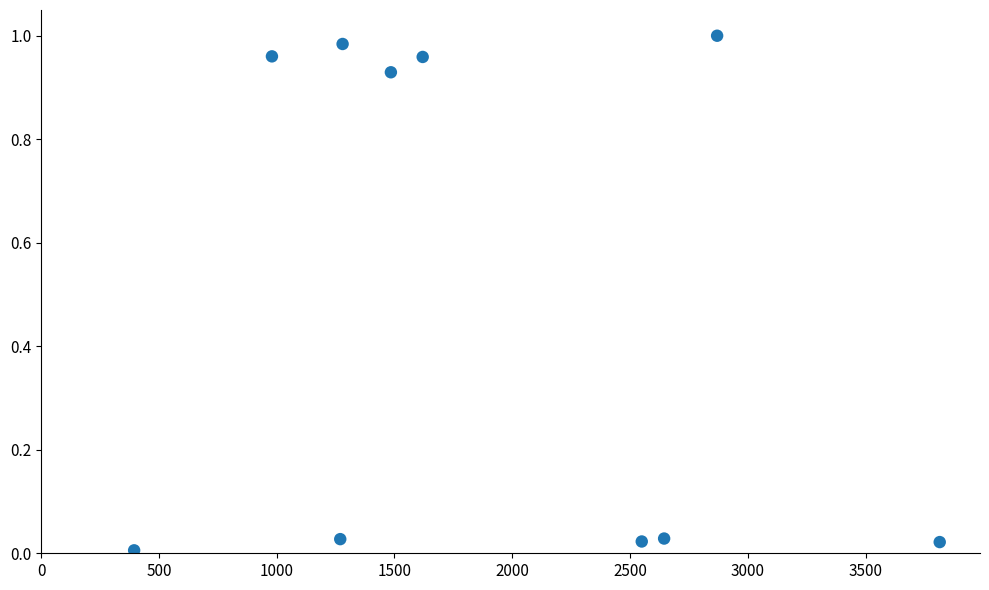

What is the average Y value?

0.5